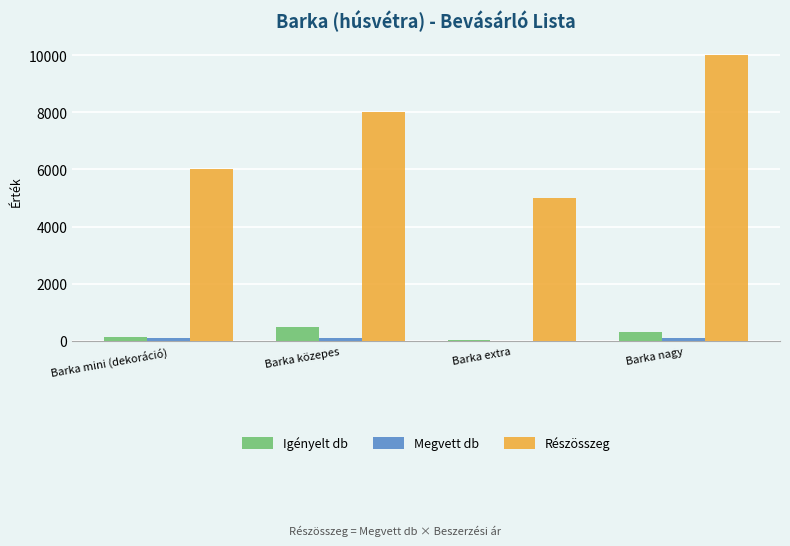

What is the spread (max minus min) of values at Barka mini (dekoráció)?

5900